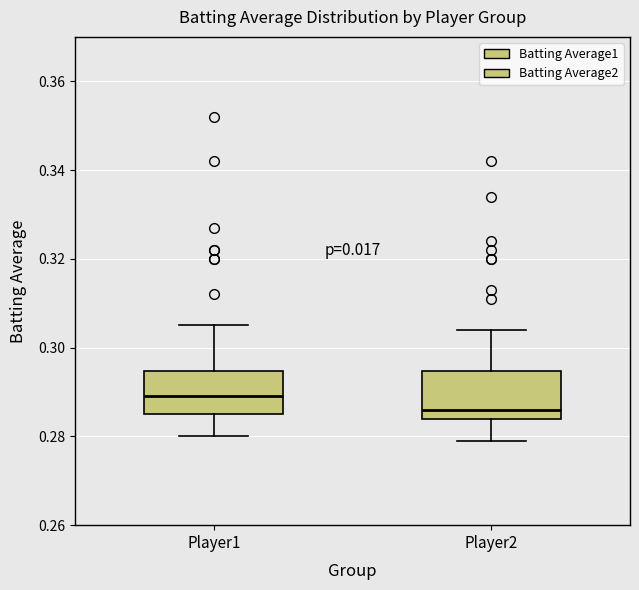

Reading left to right, transcribe this box plot: for each box, give where its median line is, the range the box spans, and where its two whiskers end, as read against the y-axis. The values are not printed on the chart, so give them approximately, as read against the axis.

Player1: median 0.290, box 0.286 to 0.294, whiskers 0.280 to 0.306
Player2: median 0.286, box 0.284 to 0.294, whiskers 0.280 to 0.304